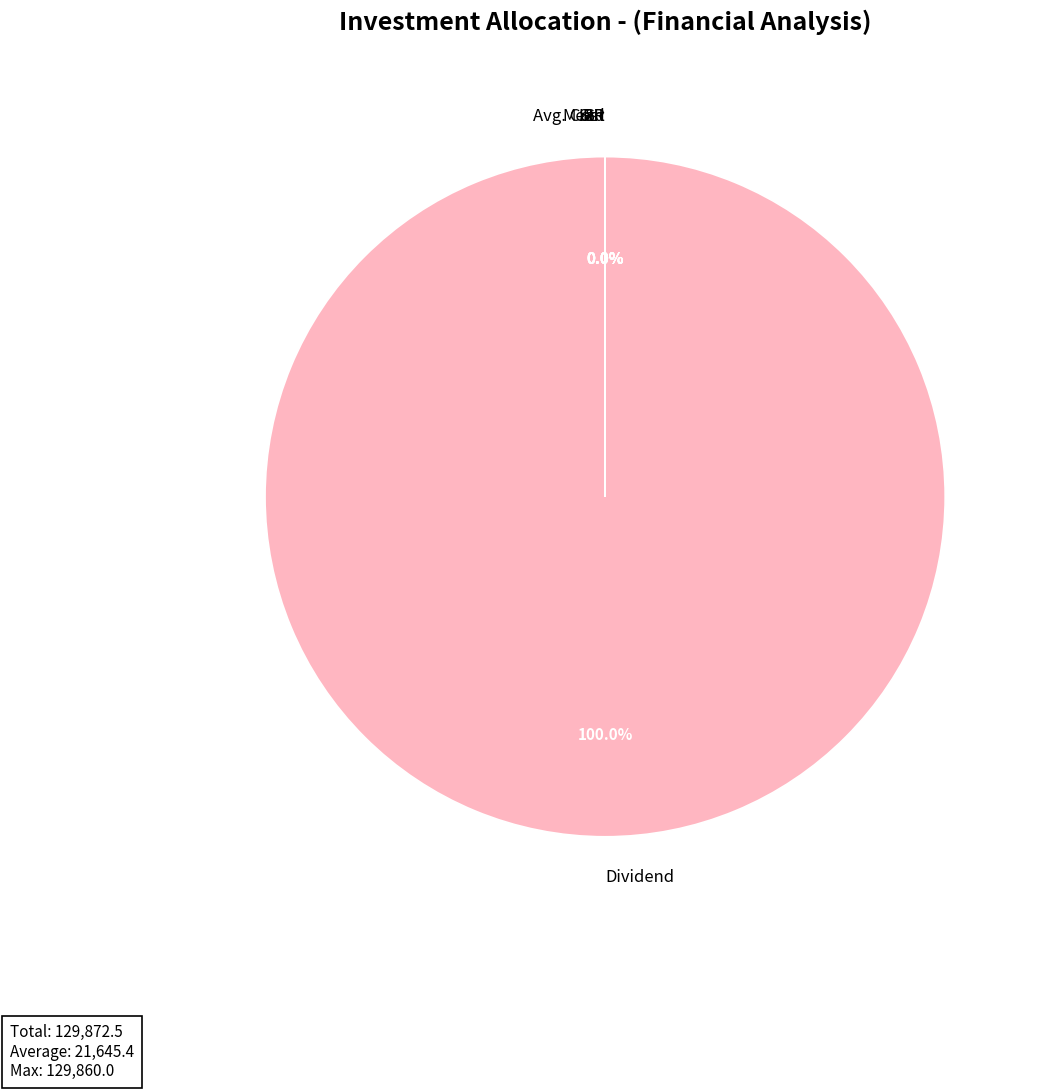

Does Dividend account for over 50% of the chart?

Yes